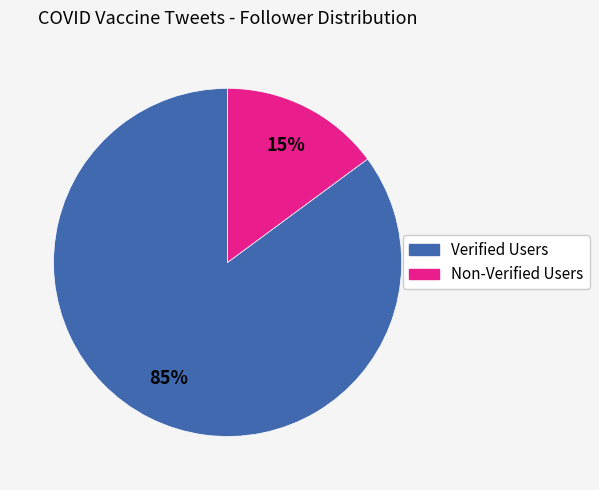

Count the number of slices in the pie.

2